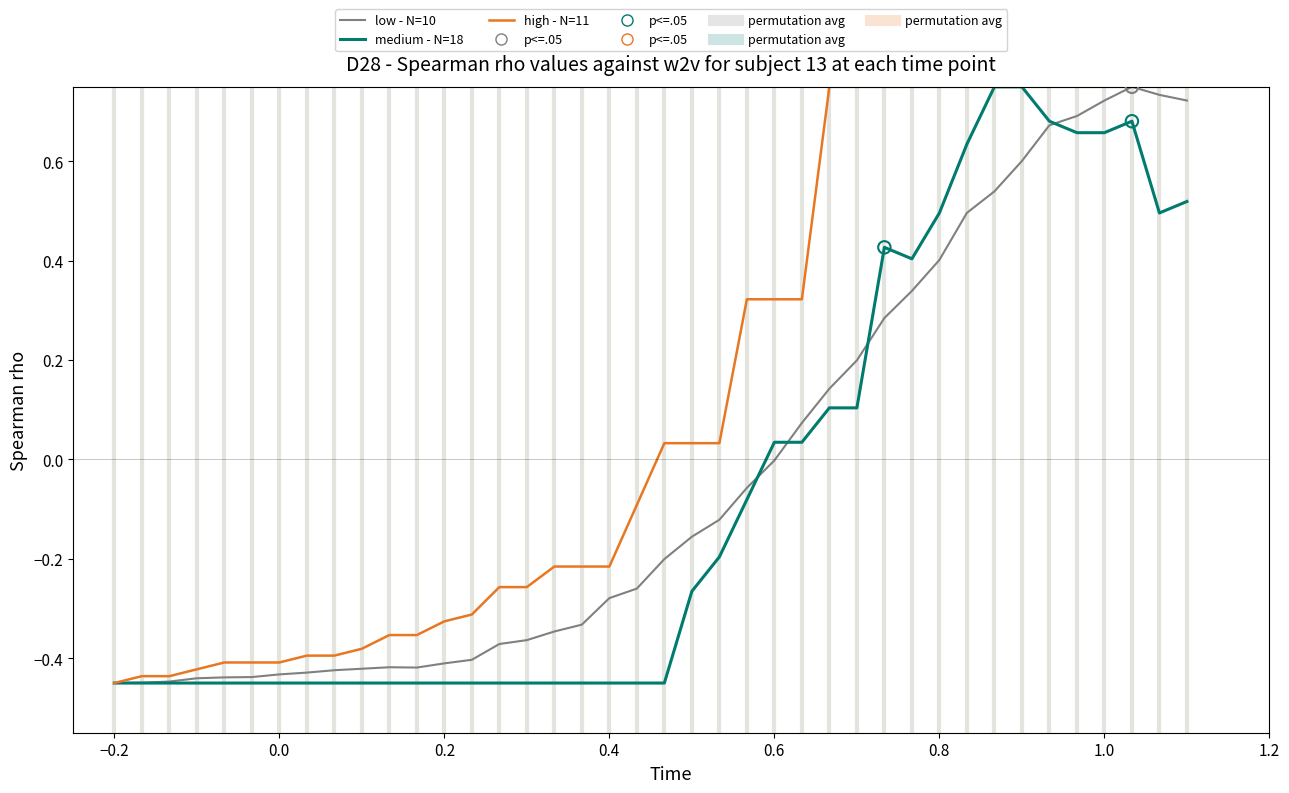

Which series has the largest total across all categories?

high - N=11